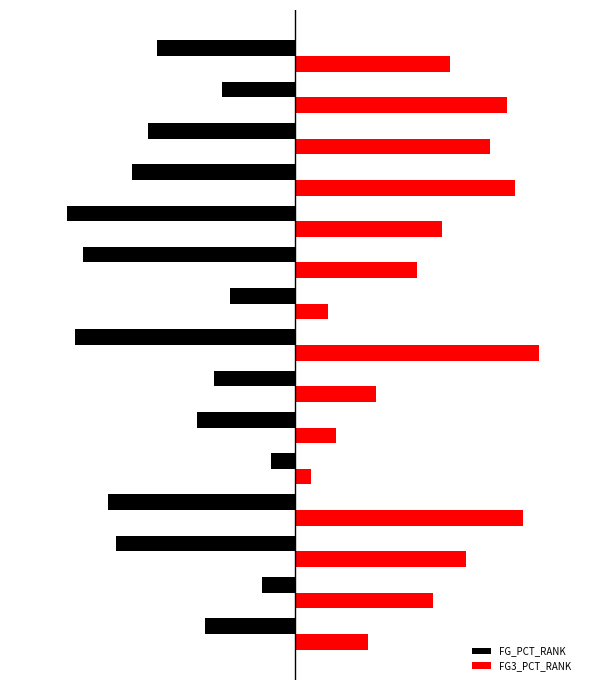

What is the sum of all FG_PCT_RANK values?

-238